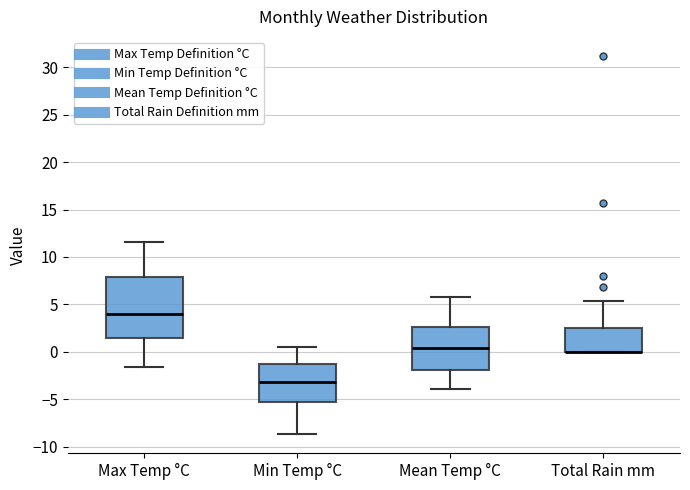

Where does the upper whisker of the box for Max Temp °C end on the y-axis? The values are not printed on the chart, so give them approximately, as read against the axis.

11.5